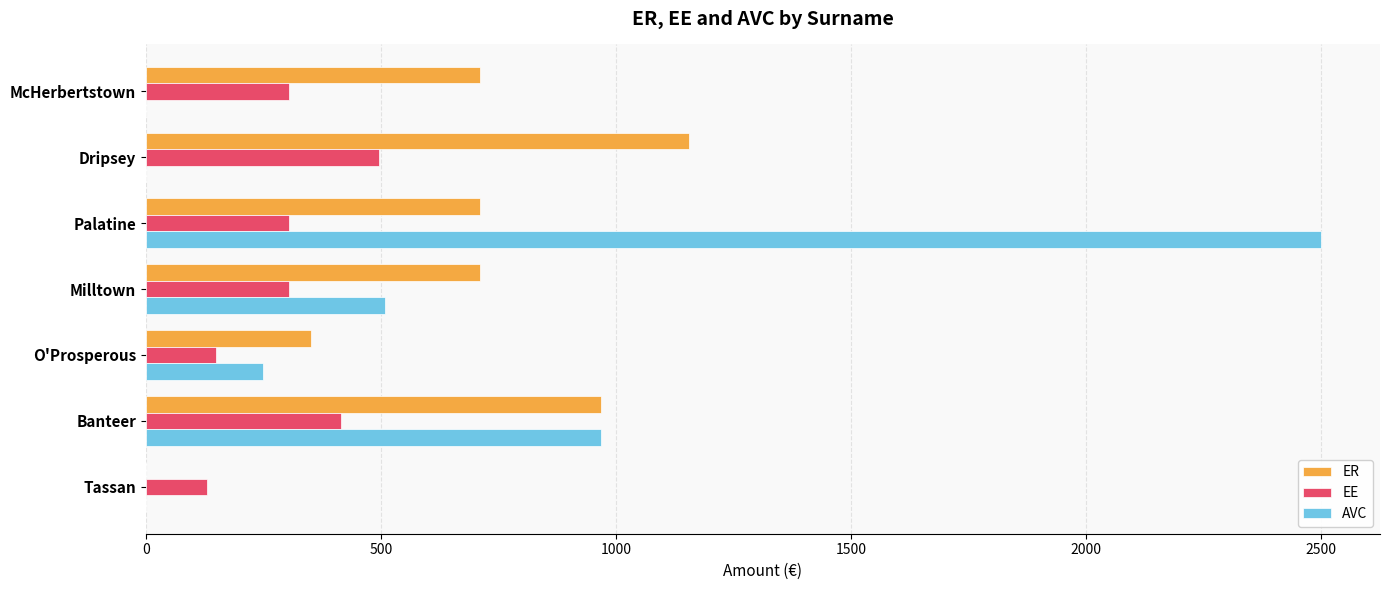

What is the sum of the EE values at Banteer and O'Prosperous?

565.2